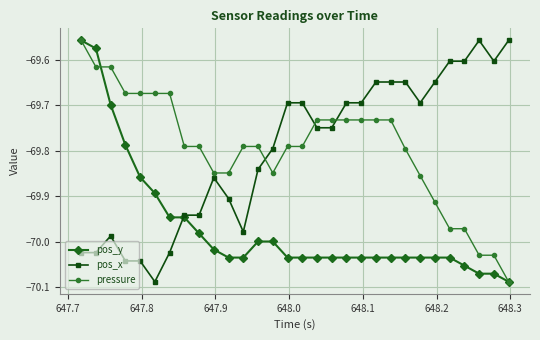

Which series ends up on top after the final intersection of pos_x and pressure?

pos_x